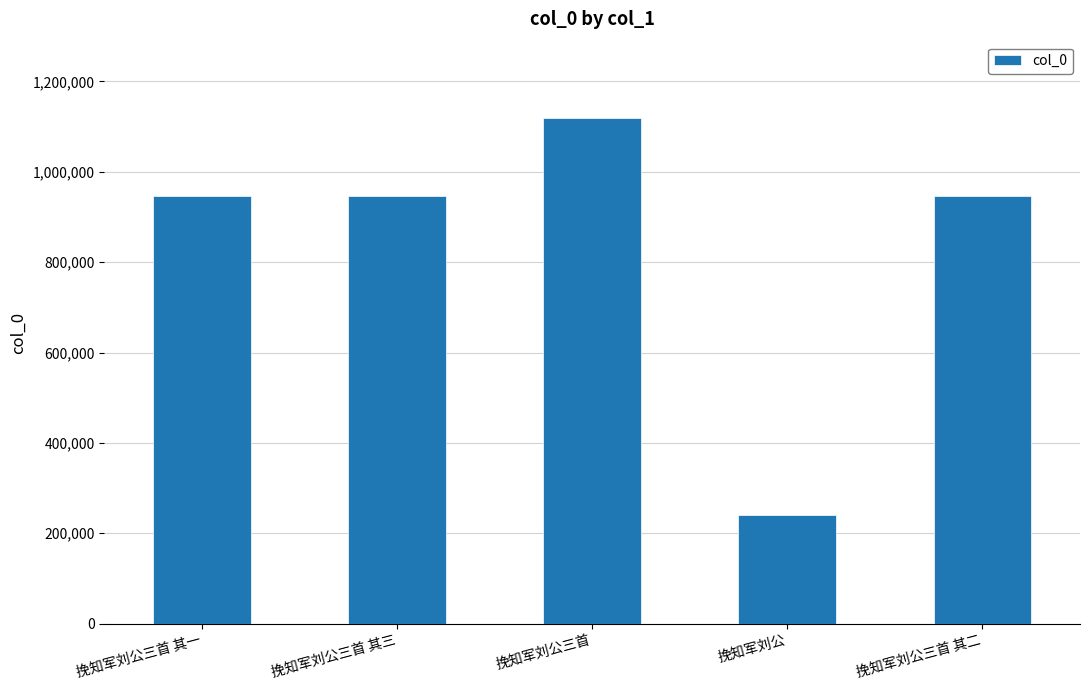

What value does the data have at 挽知军刘公三首 其二?

946631